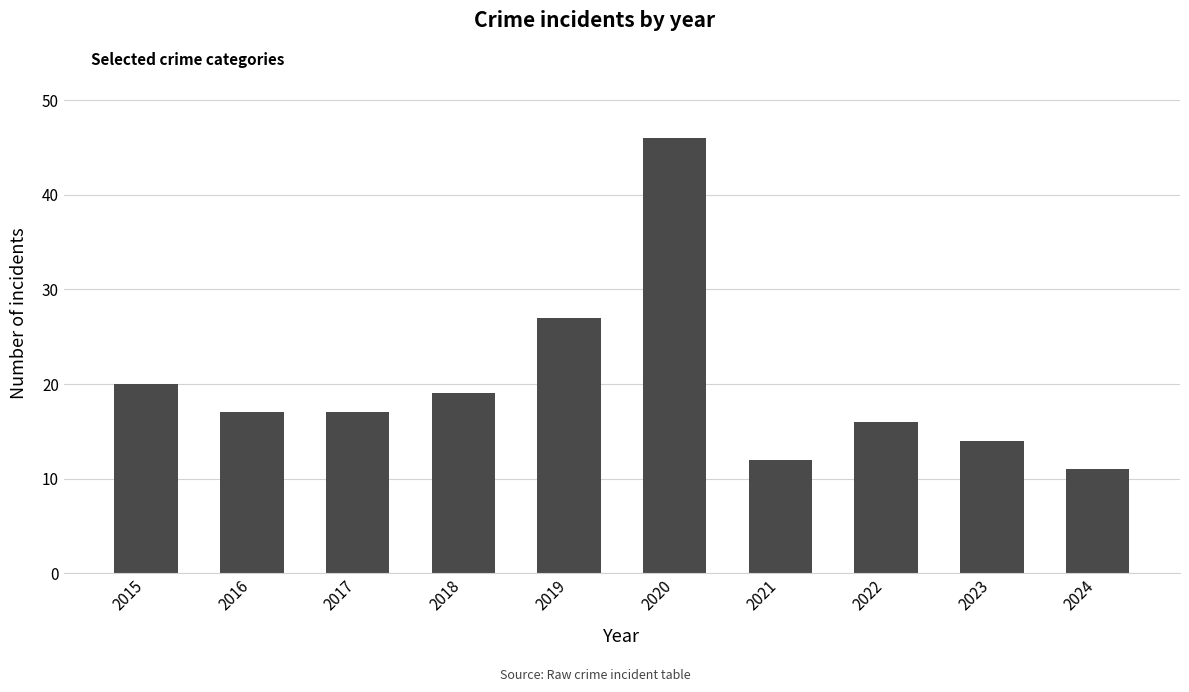

How many distinct data groups are displayed?

1